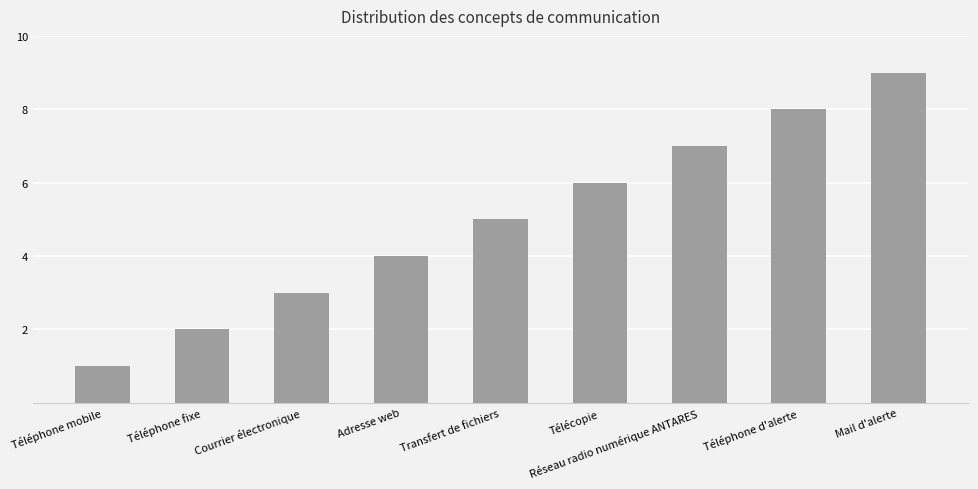

What is the change in value from Téléphone d'alerte to Mail d'alerte?

+1